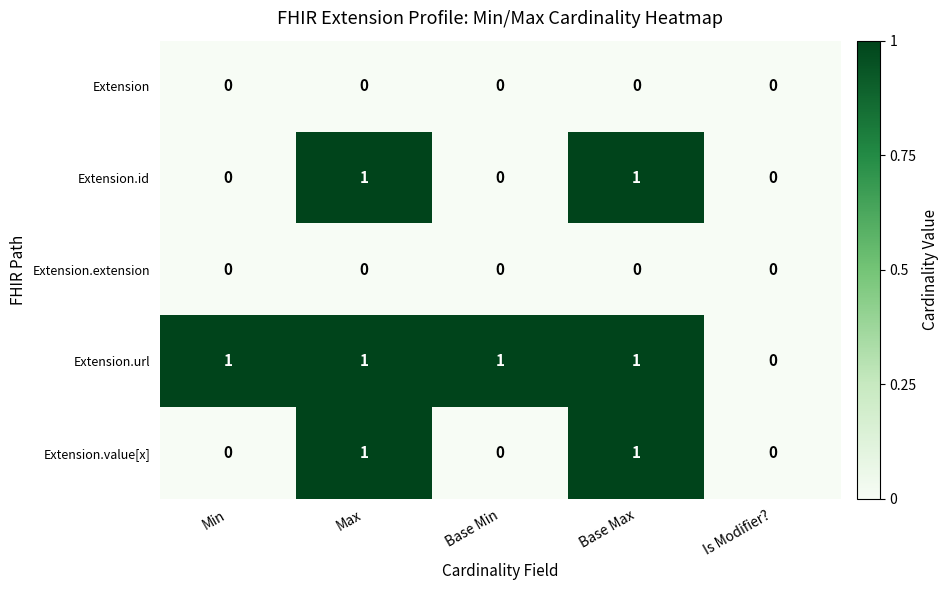

Reading left to right, list all the values displayed in this chart.

Extension: Min=0	Max=0	Base Min=0	Base Max=0	Is Modifier?=0
Extension.id: Min=0	Max=1	Base Min=0	Base Max=1	Is Modifier?=0
Extension.extension: Min=0	Max=0	Base Min=0	Base Max=0	Is Modifier?=0
Extension.url: Min=1	Max=1	Base Min=1	Base Max=1	Is Modifier?=0
Extension.value[x]: Min=0	Max=1	Base Min=0	Base Max=1	Is Modifier?=0